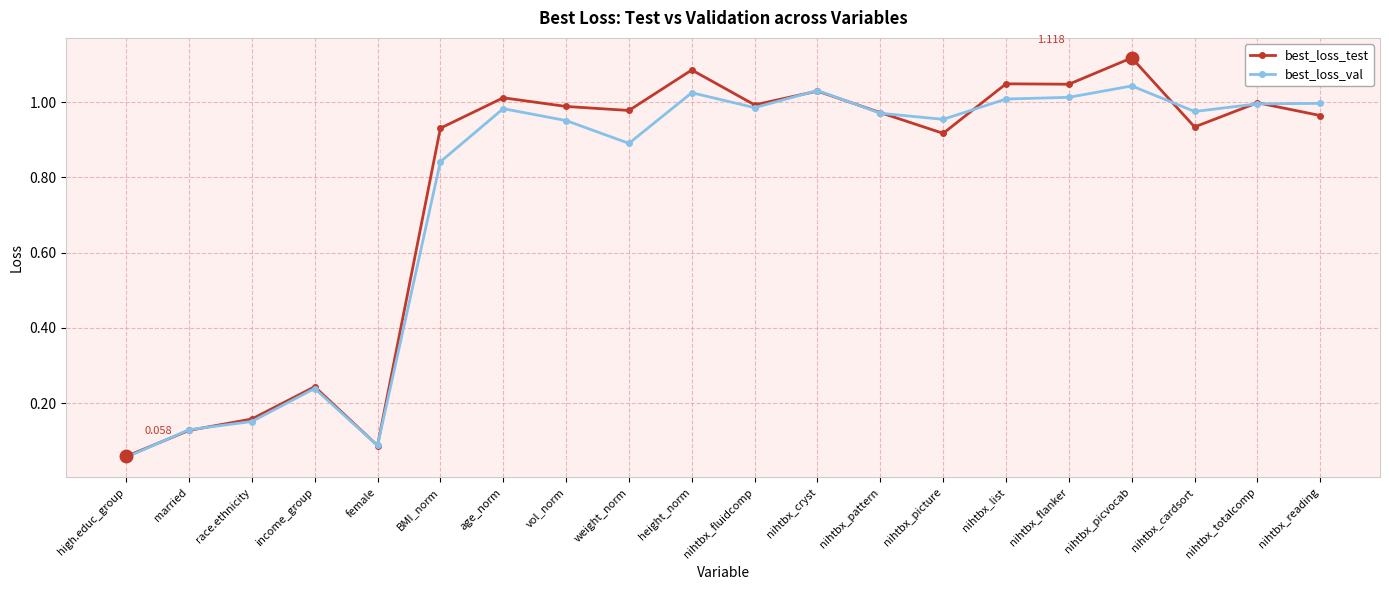

Between height_norm and nihtbx_reading, which series saw the biggest shift?

best_loss_test